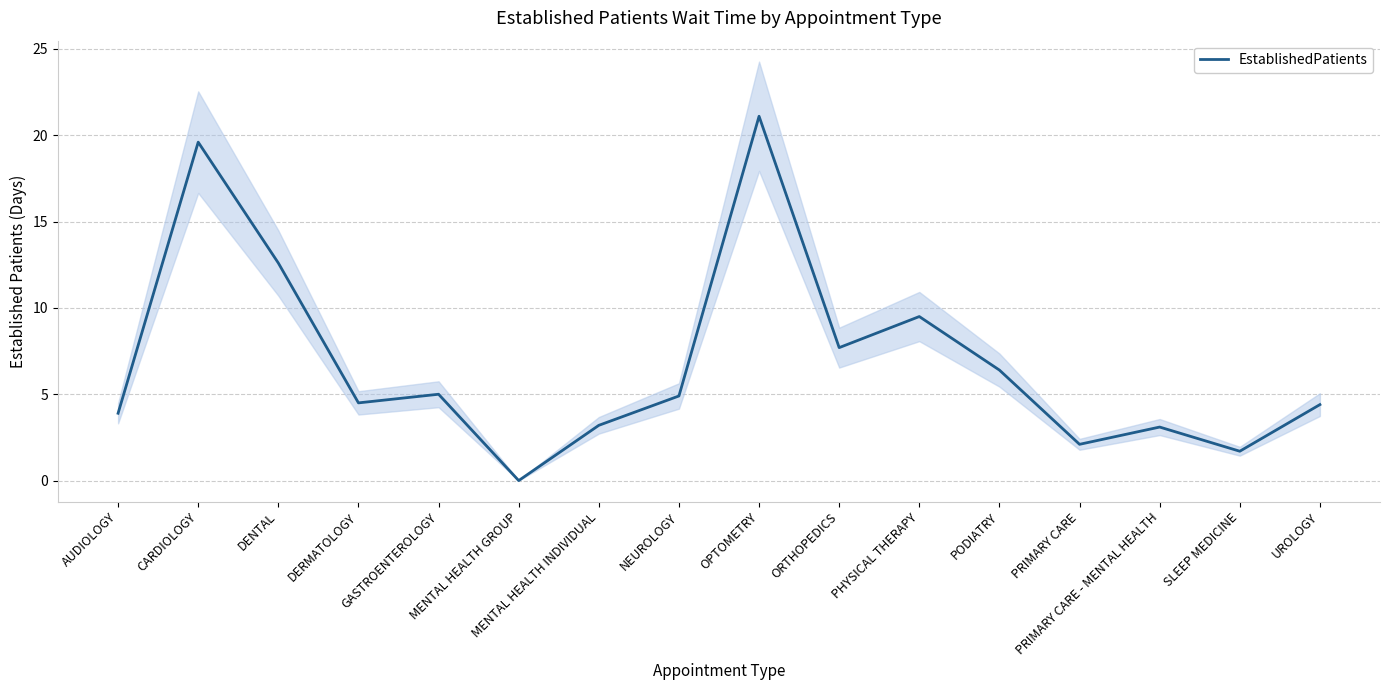

Reading left to right, transcribe all the data shown in this chart.

AUDIOLOGY=3.9	CARDIOLOGY=19.6	DENTAL=12.6	DERMATOLOGY=4.5	GASTROENTEROLOGY=5.0	MENTAL HEALTH GROUP=0.0	MENTAL HEALTH INDIVIDUAL=3.2	NEUROLOGY=4.9	OPTOMETRY=21.1	ORTHOPEDICS=7.7	PHYSICAL THERAPY=9.5	PODIATRY=6.4	PRIMARY CARE=2.1	PRIMARY CARE - MENTAL HEALTH=3.1	SLEEP MEDICINE=1.7	UROLOGY=4.4